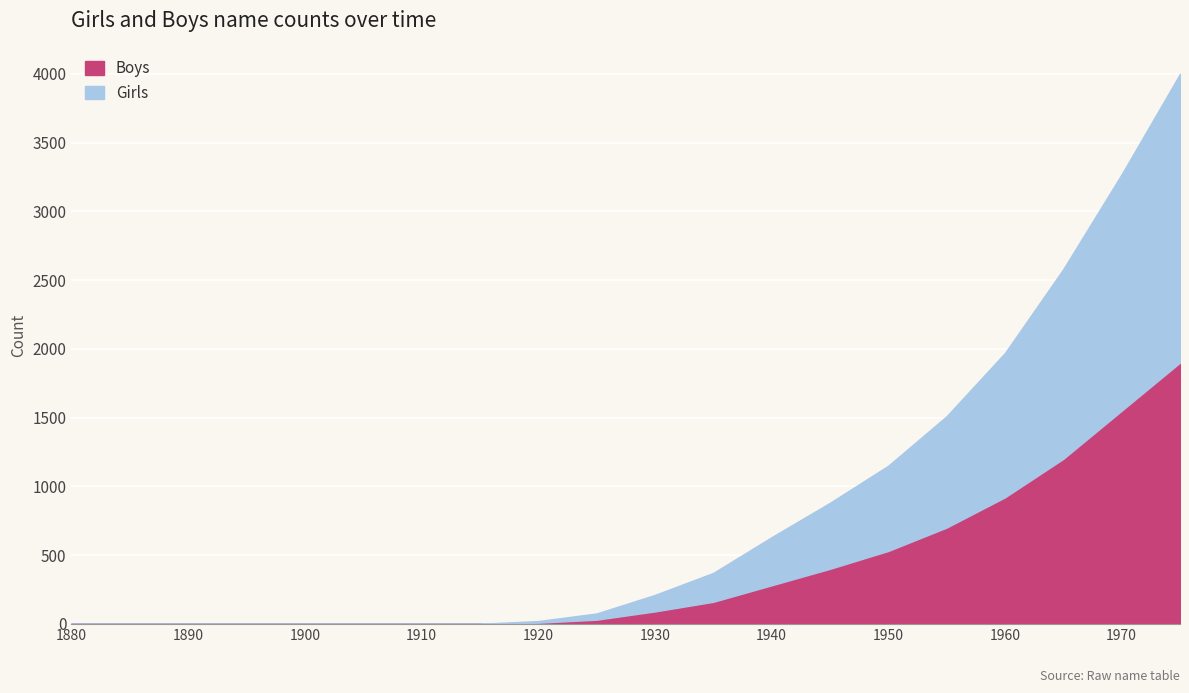

What is the approximate value of Boys at 1940, to the nearest 10?

280